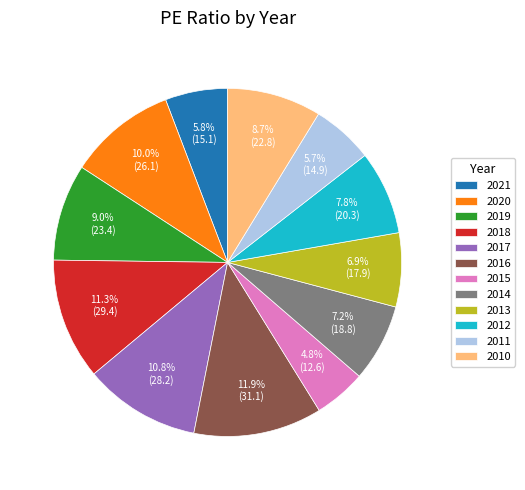

What percentage is NOT represented by 2019?

91.0%